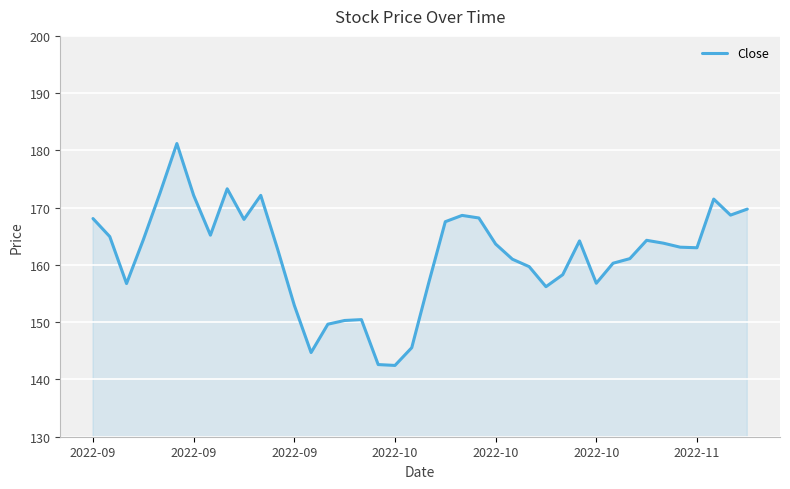

Reading right to left, transcribe all the data shown in this chart.

169.8	168.7	171.5	163.0	163.1	163.8	164.3	161.1	160.3	156.8	164.2	158.3	156.2	159.7	161.0	163.7	168.2	168.7	167.6	156.8	145.6	142.4	142.6	150.4	150.3	149.7	144.7	152.9	162.8	172.2	167.9	173.3	165.2	172.2	181.2	172.6	164.4	156.8	164.9	168.1